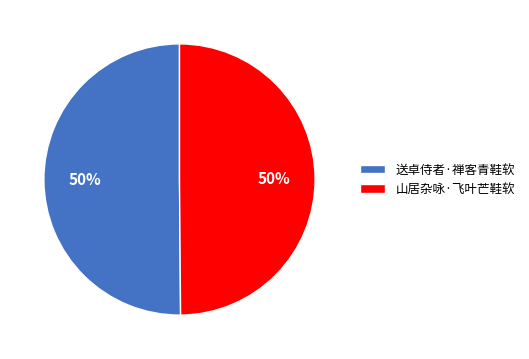

True or false: 送卓侍者·禅客青鞋软 accounts for 62% of the total.

False